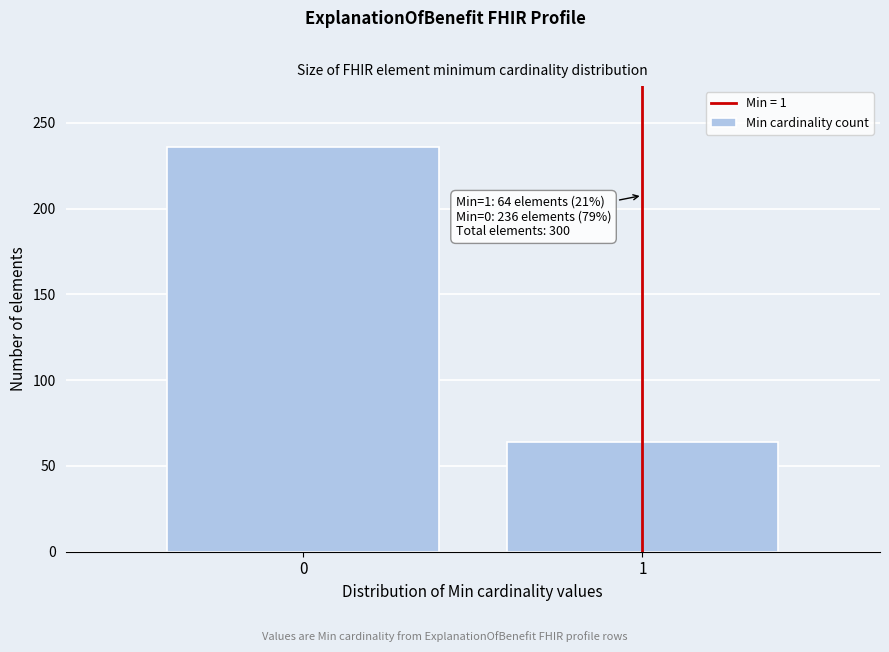

Reading left to right, transcribe all the data shown in this chart.

236	64